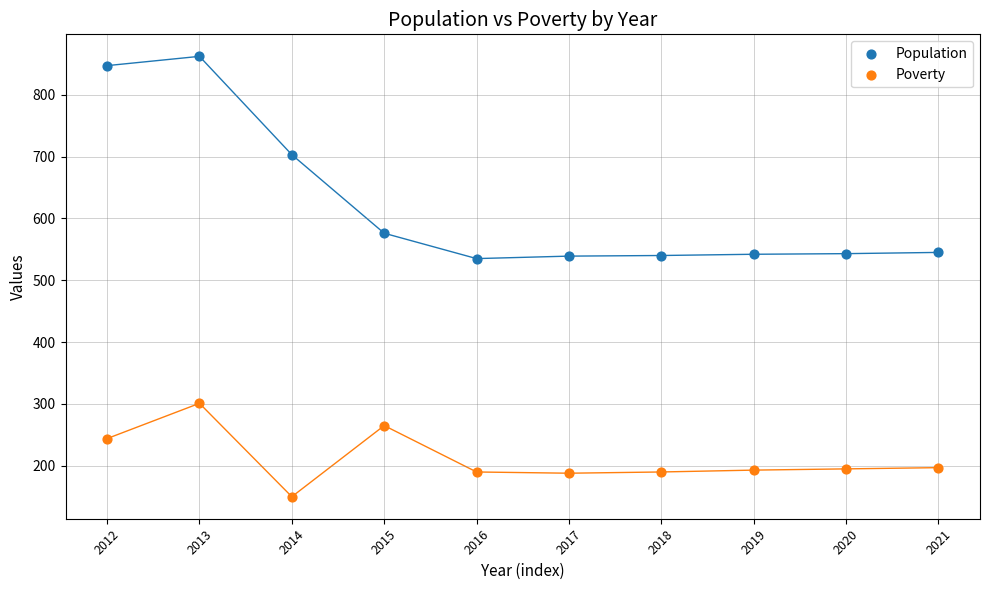

Which series contains the lowest Y value?

Poverty